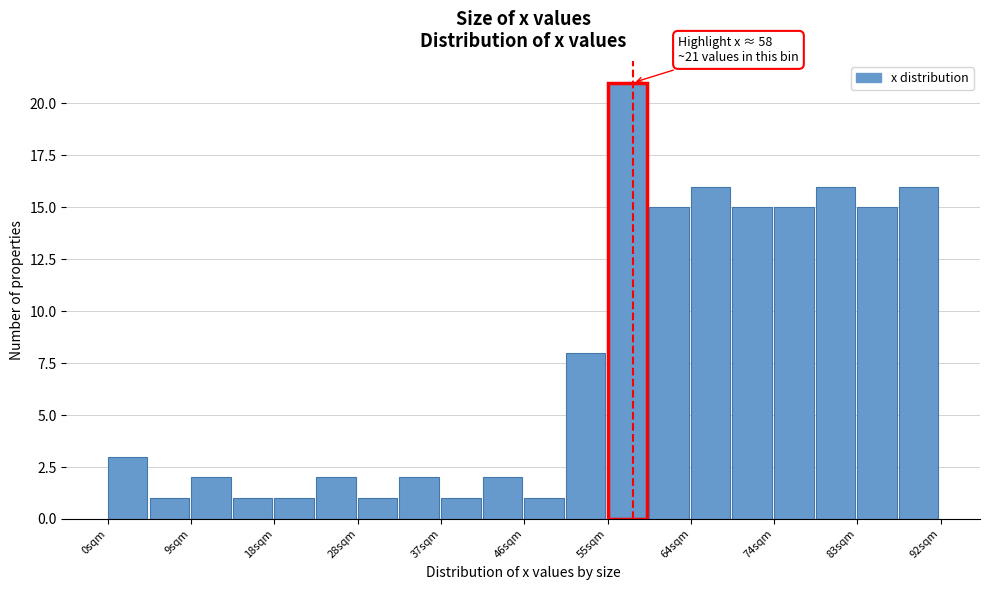

Which range on the x-axis has the tallest bar?

55.2 to 59.8